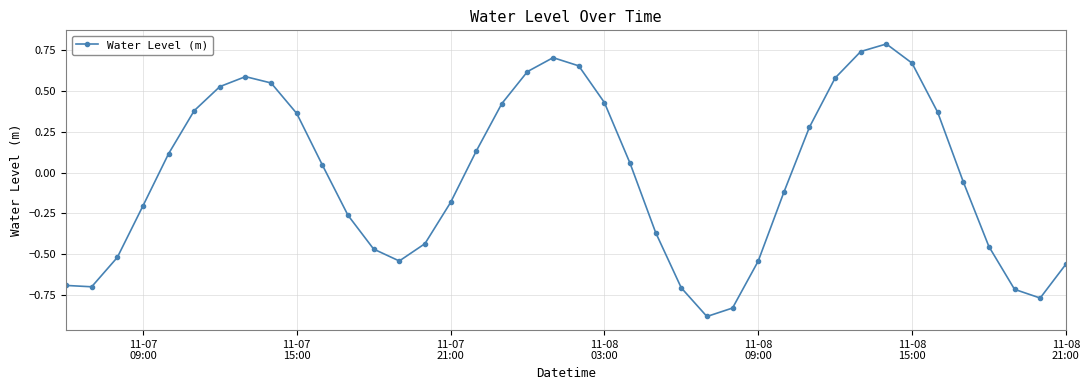

What is the greatest value displayed?

0.8